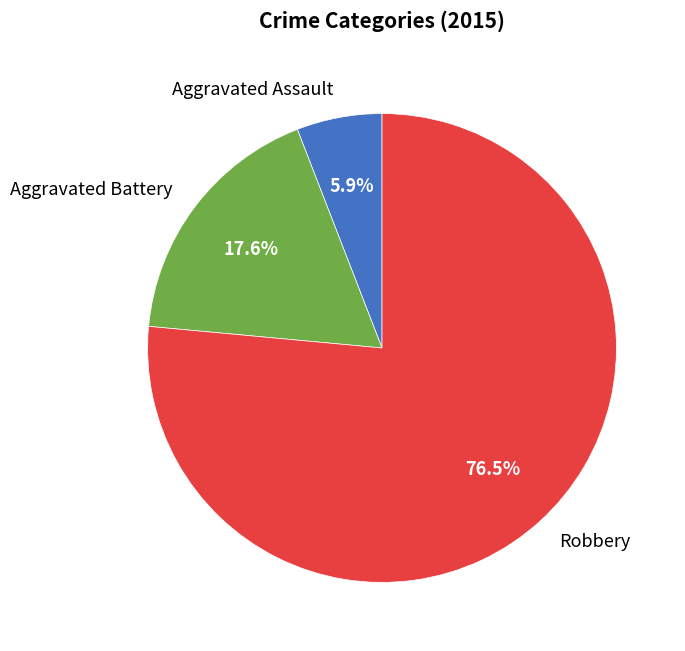

What percentage is the Aggravated Assault slice, to the nearest percent?

6%